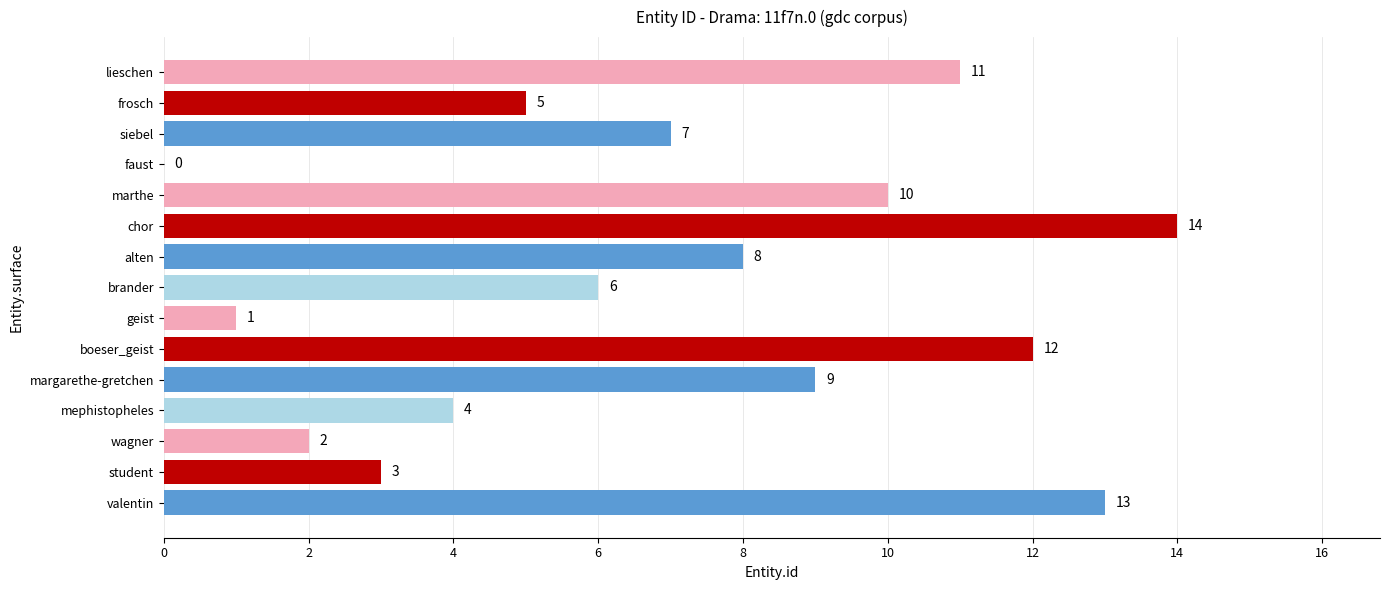

What is the approximate value at alten?

8